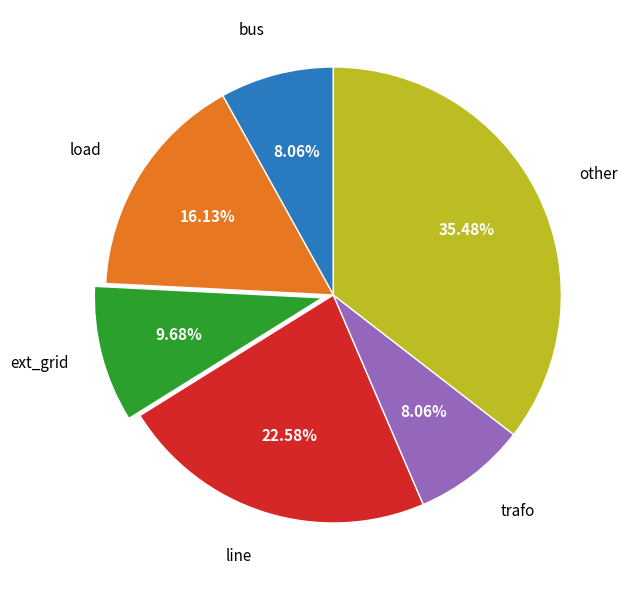

How many segments does this pie chart have?

6